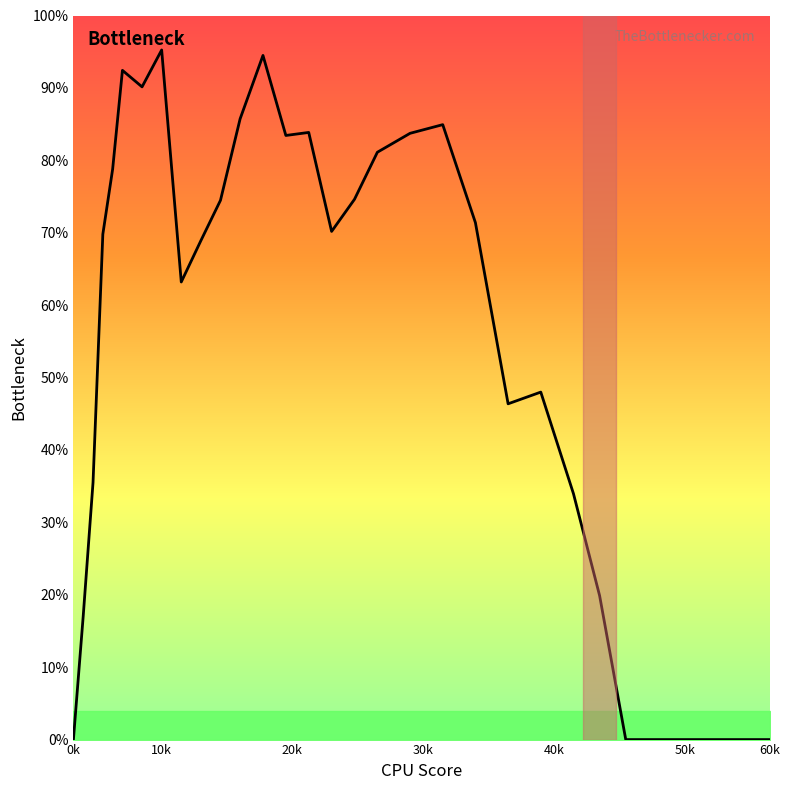

How many interior local peaks (higher than both neighbors) does the data have?

6